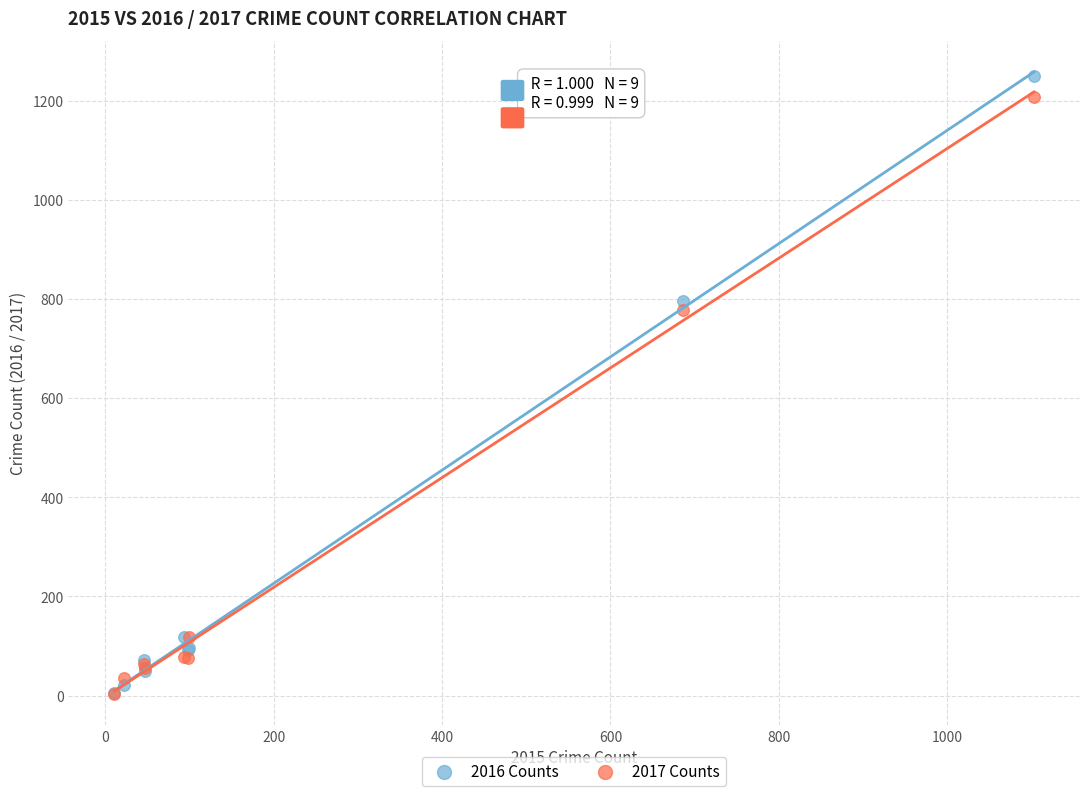

Which series has the widest spread of Y values?

2016 Counts